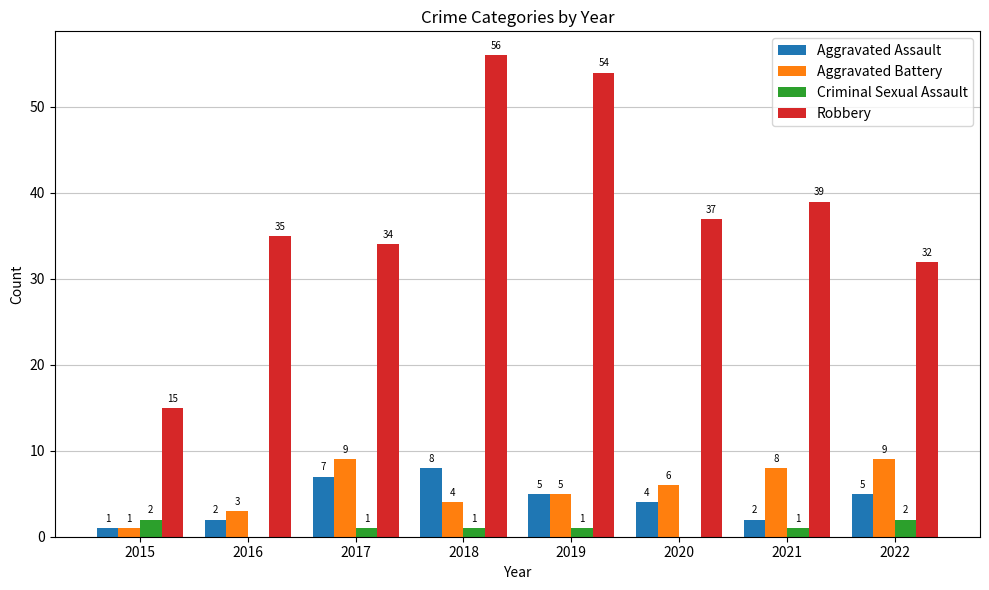

The value of Robbery at 2018 is 56. True or false?

True